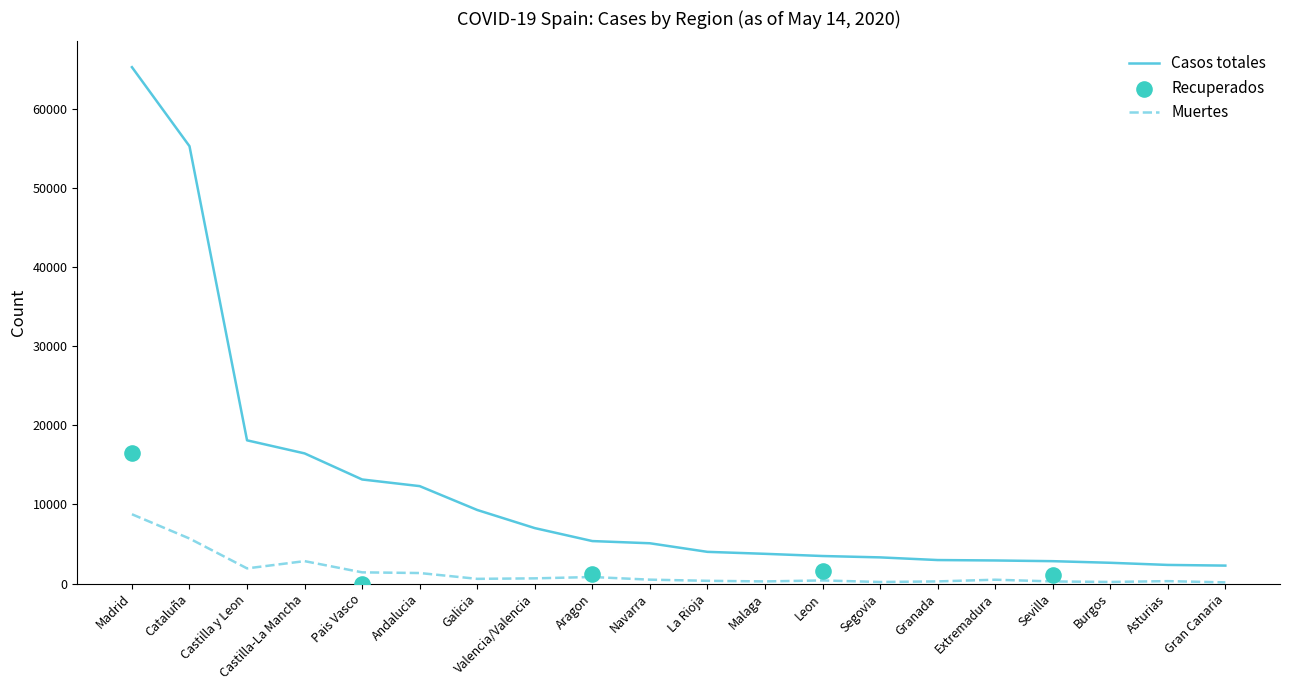

Which series has the largest Y range (max minus min)?

Casos totales